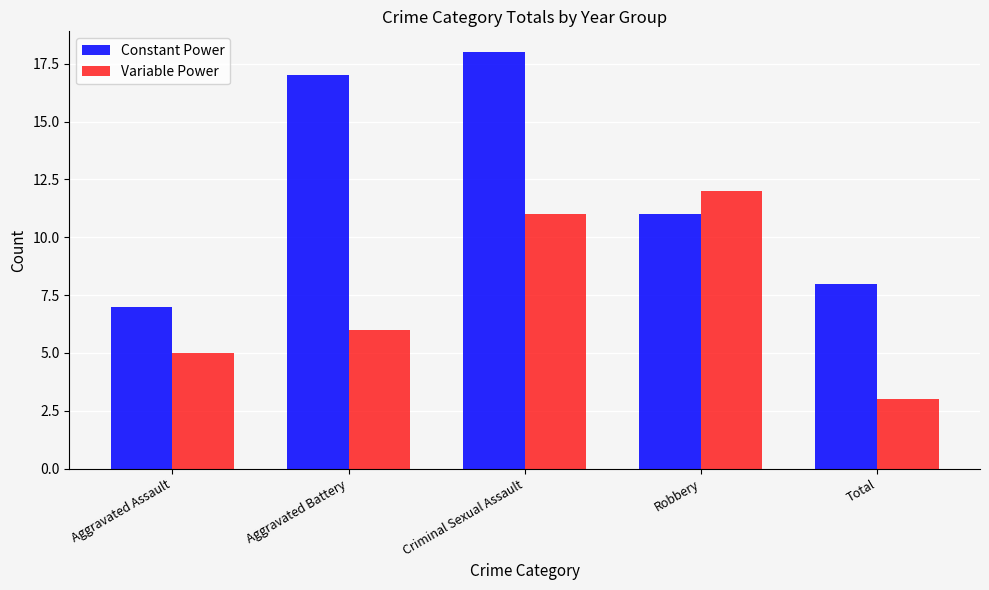

Reading left to right, transcribe all the data shown in this chart.

Constant Power: Aggravated Assault=7	Aggravated Battery=17	Criminal Sexual Assault=18	Robbery=11	Total=8
Variable Power: Aggravated Assault=5	Aggravated Battery=6	Criminal Sexual Assault=11	Robbery=12	Total=3